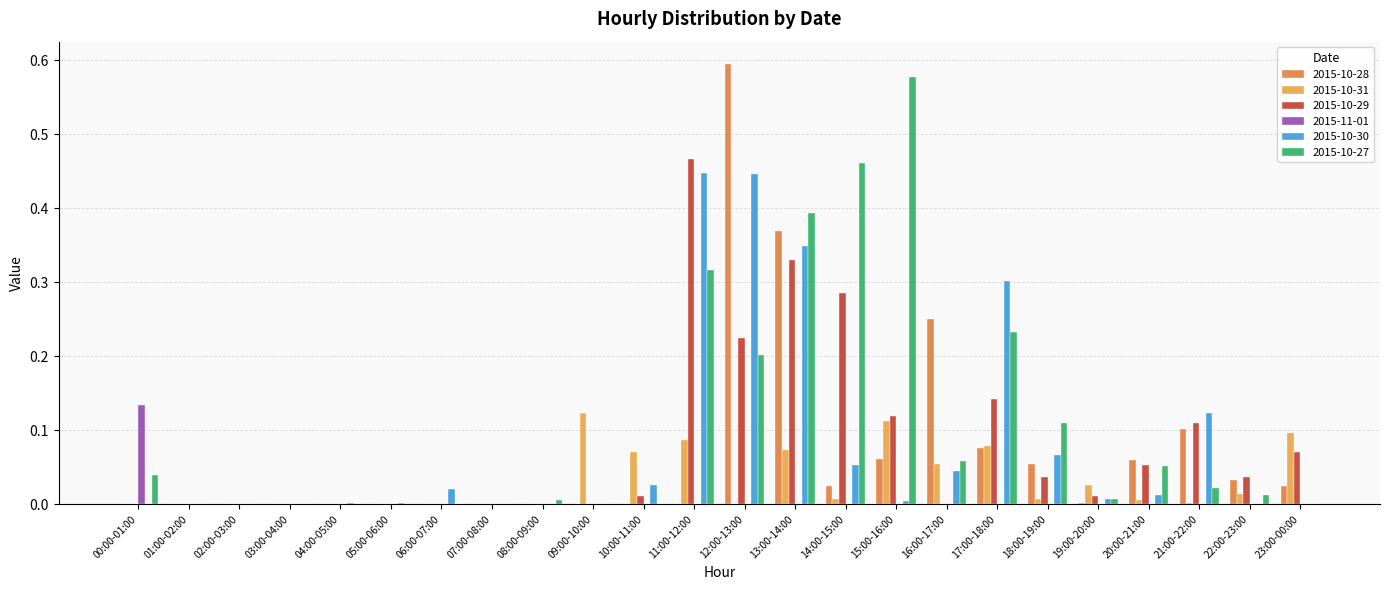

What is the sum of all 2015-10-27 values?

2.5